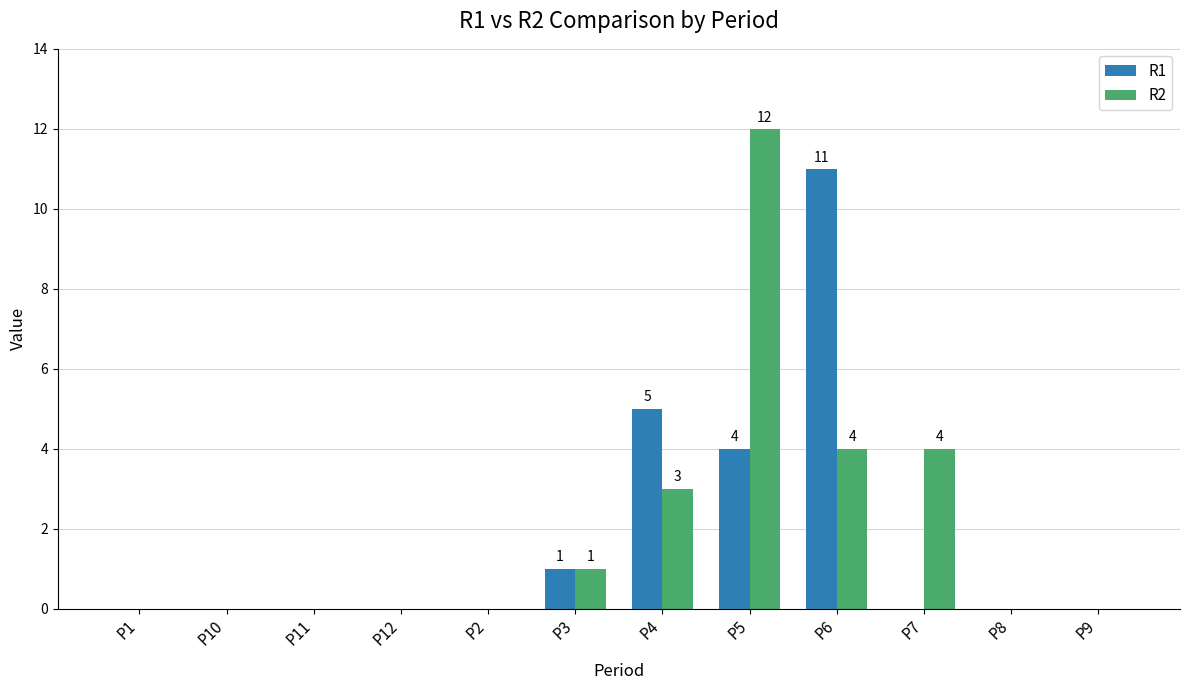

Is the value of R1 at P3 greater than the value of R2 at P11?

Yes